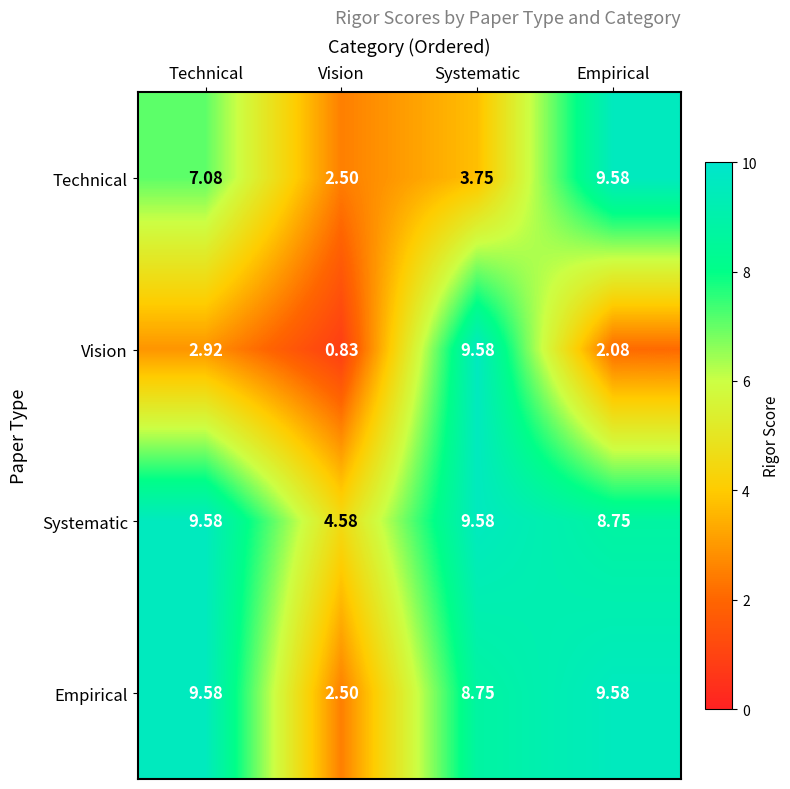

At which label does Technical reach its minimum?

Vision